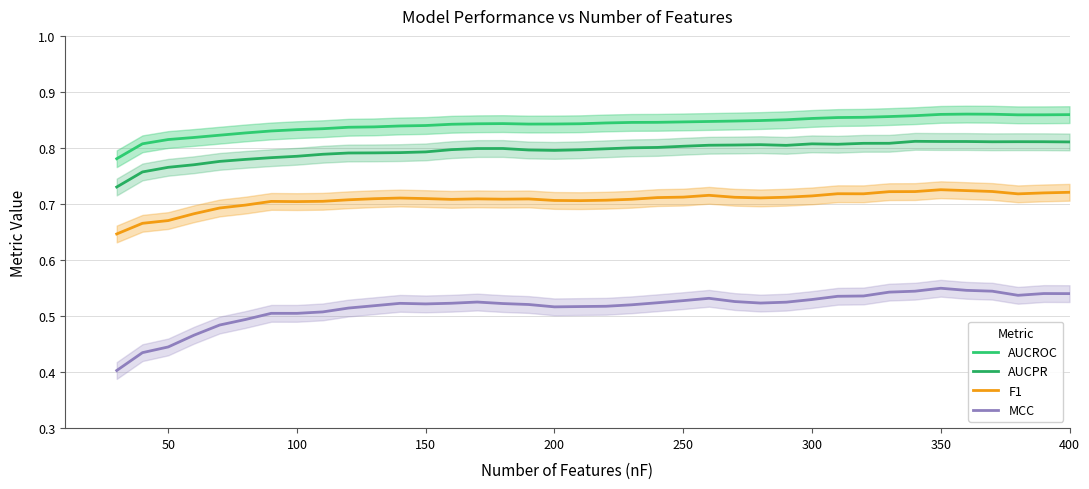

What is the value of the AUCROC point at the 7th from the left?

0.8